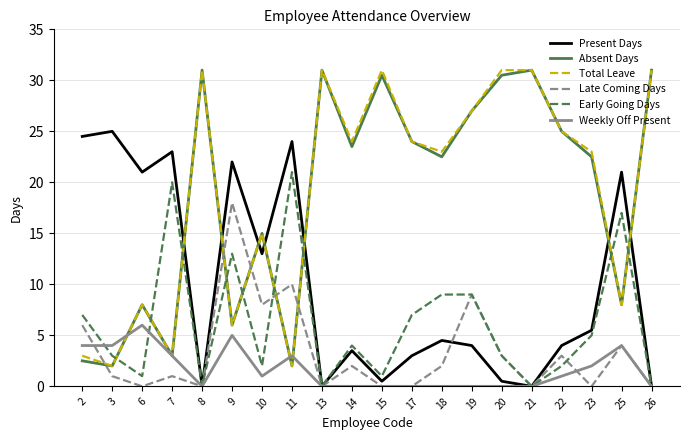

Does the chart have visible grid lines?

Yes